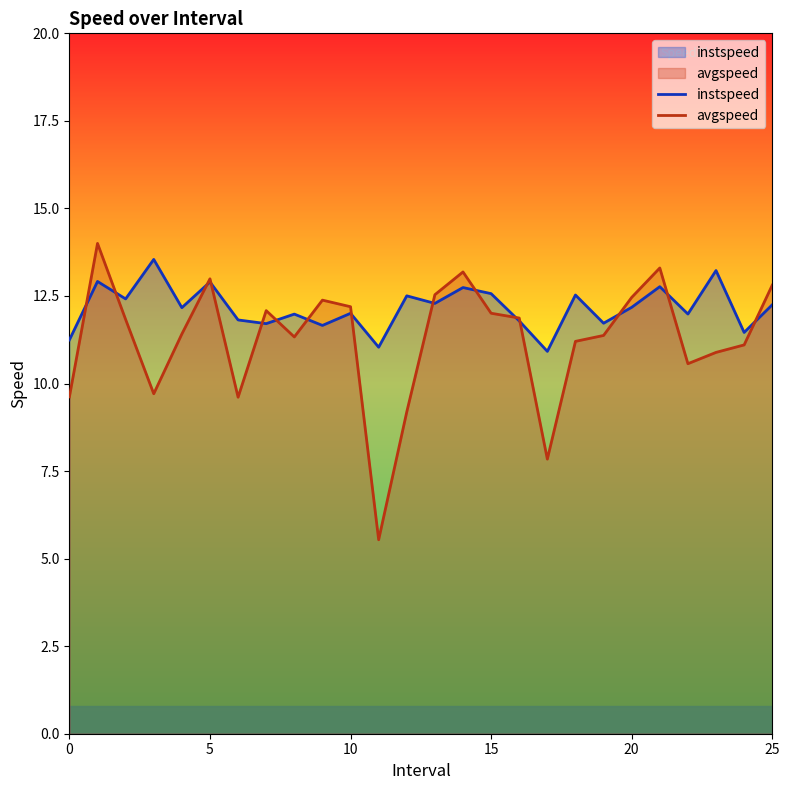

What is the difference between the avgspeed values at 12 and 15?

2.8